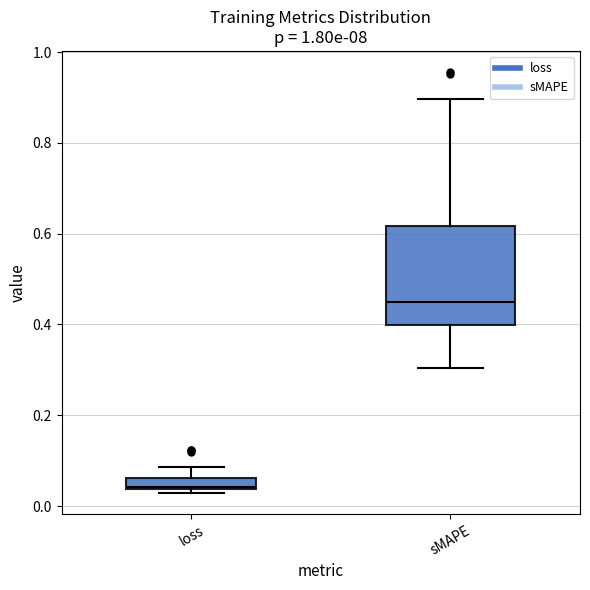

Where does the lower whisker of the box for sMAPE end on the y-axis? The values are not printed on the chart, so give them approximately, as read against the axis.

0.30